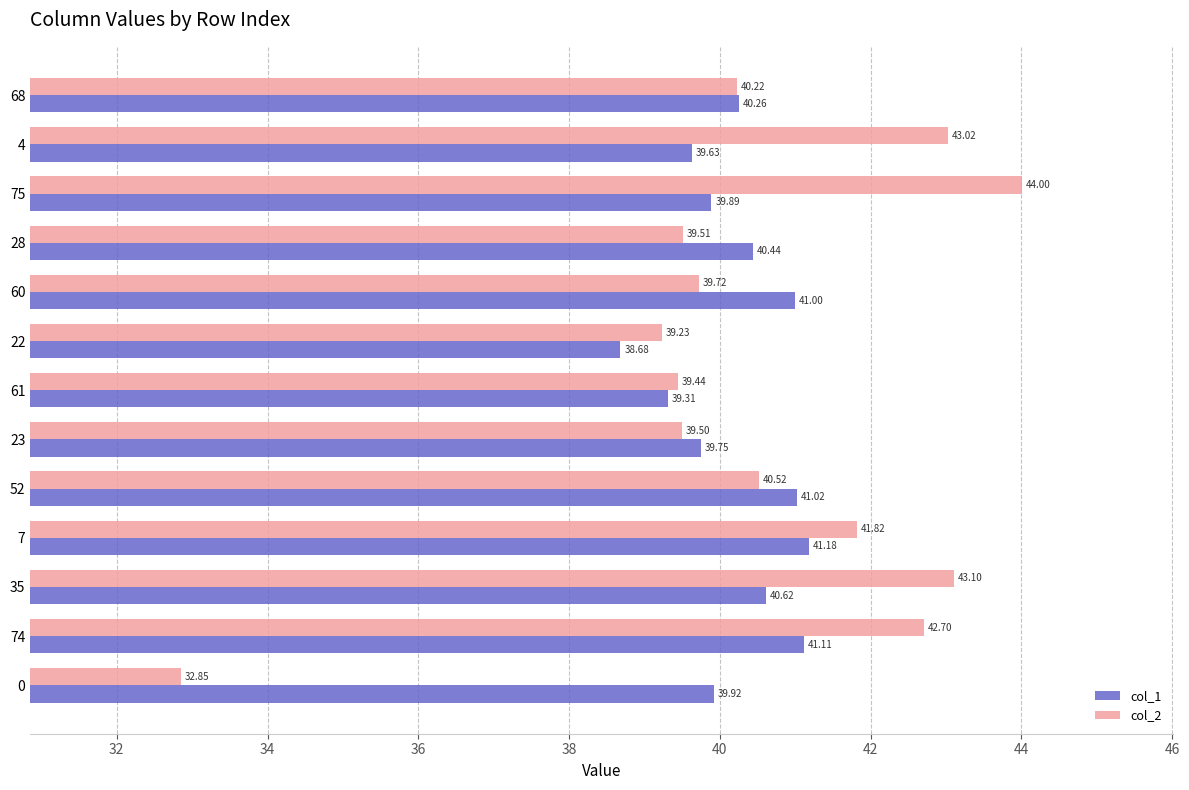

What is the sum of the col_2 values at 23 and 74?

82.2